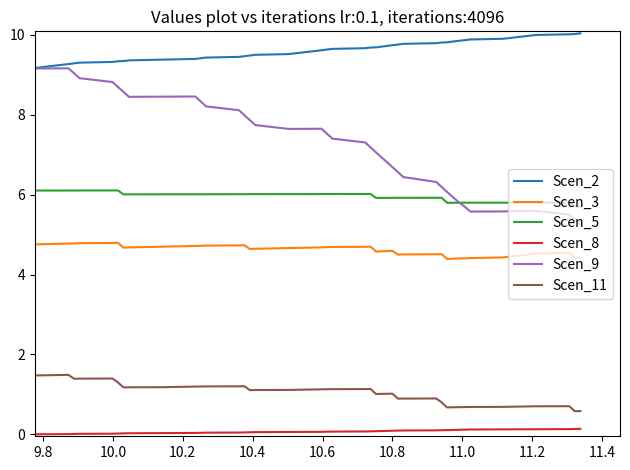

List the series in order of their peak value, lowest first.

Scen_8, Scen_11, Scen_3, Scen_5, Scen_9, Scen_2